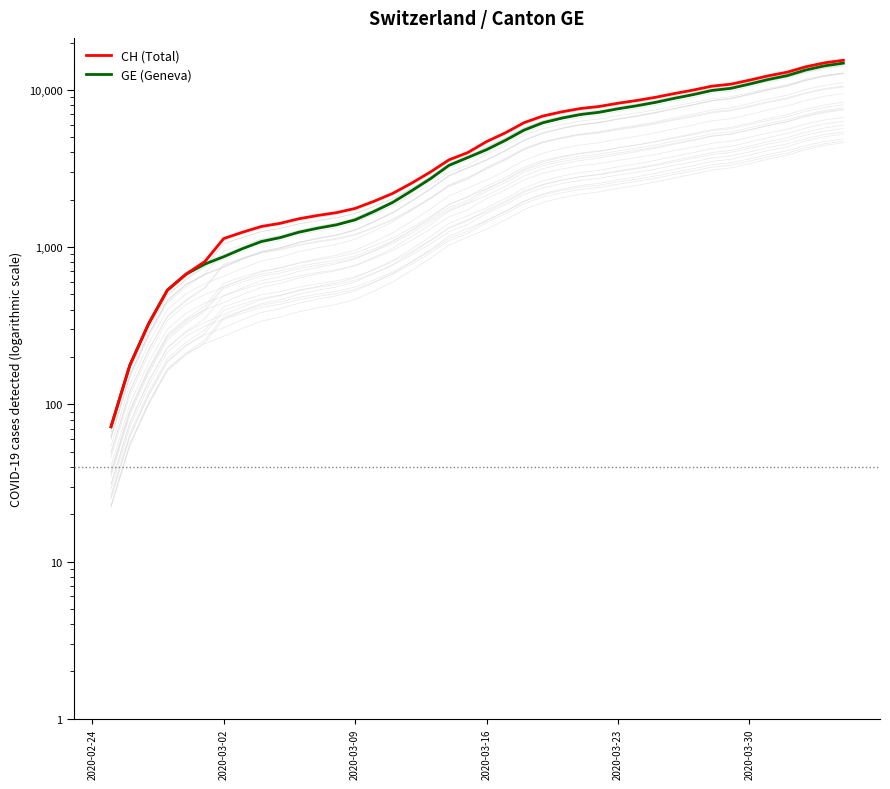

What is the total value across all series at 39?

30224